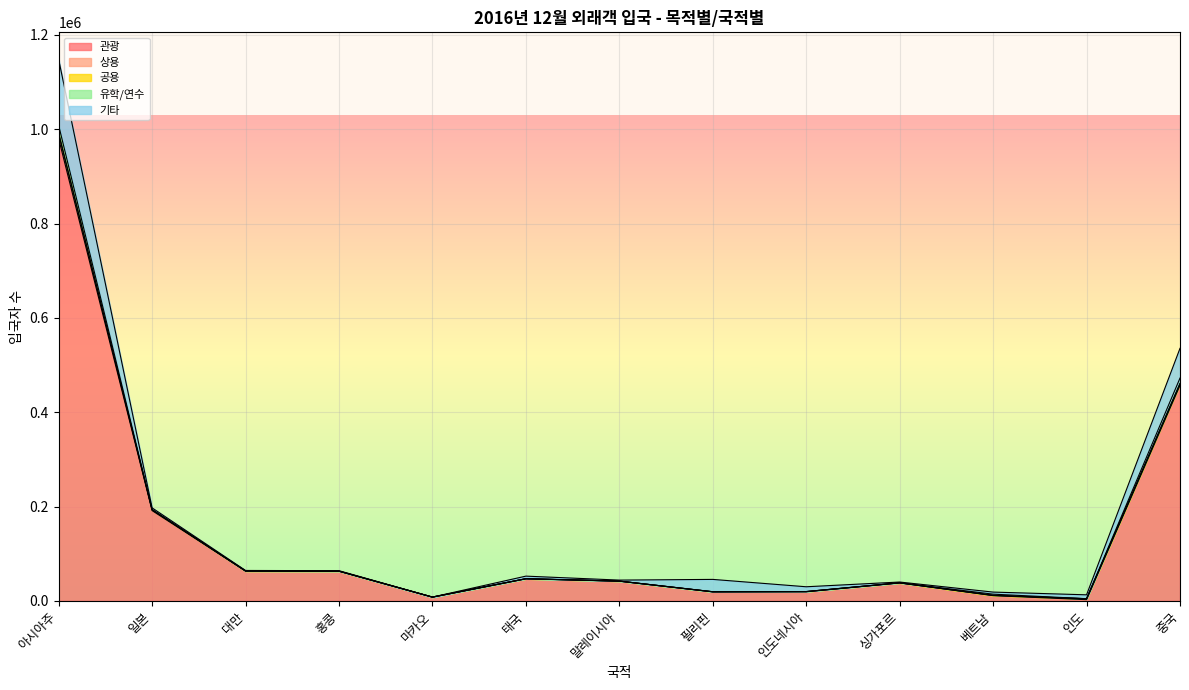

The 상용 series shows 2219 at 중국. True or false?

False